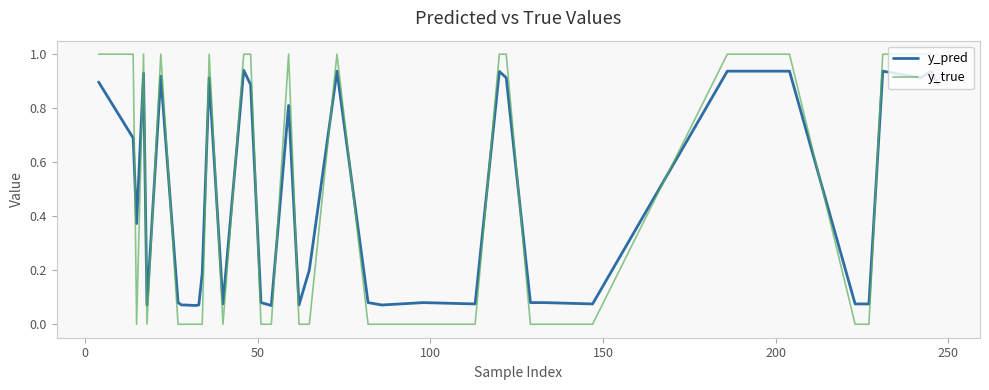

Which series has the largest range (max minus min)?

y_true